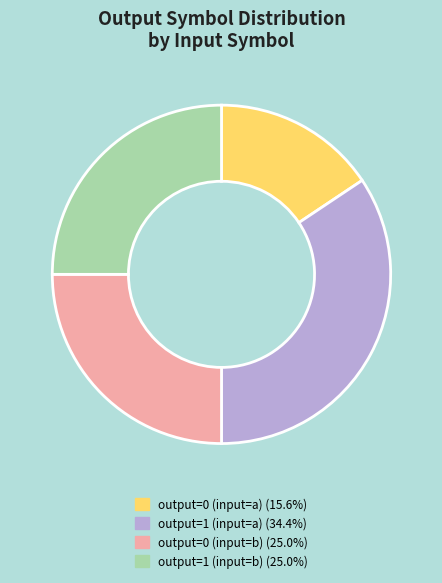

Approximately how many times larger is the value at output=1 (input=a) compared to output=0 (input=b)?

1.4